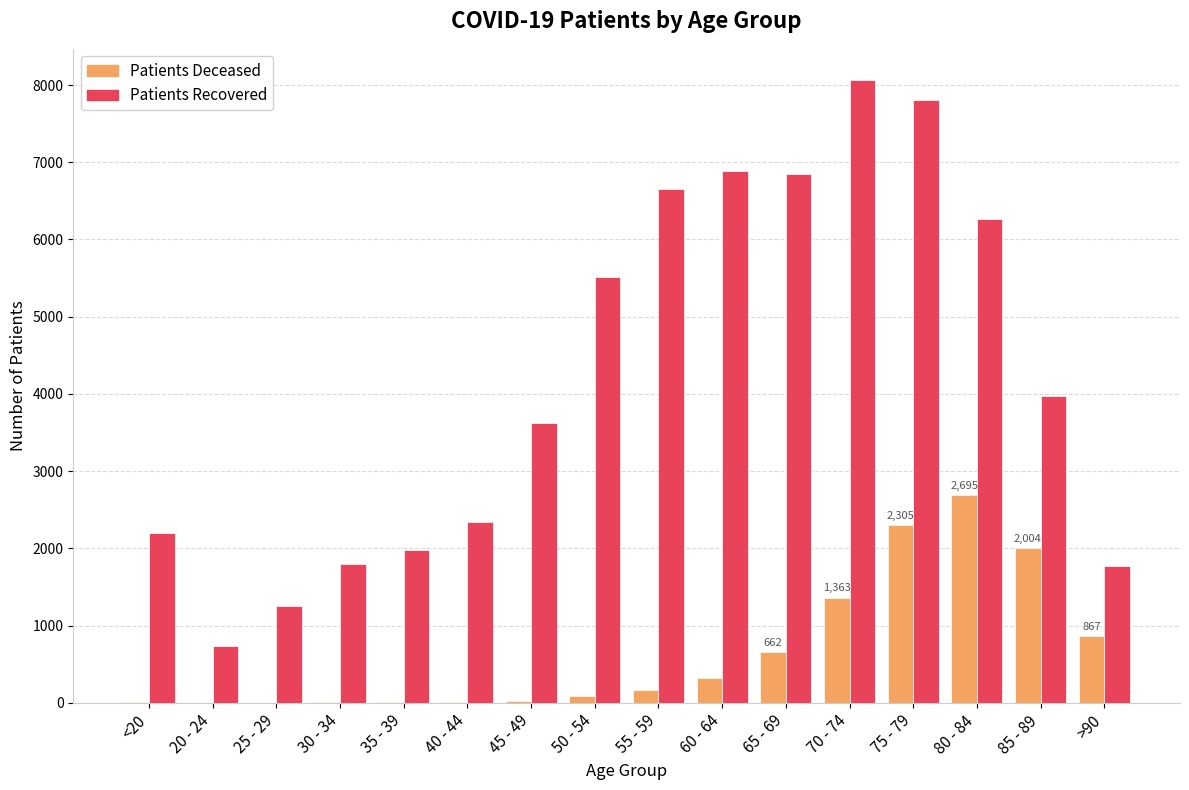

At which category is the sum across all series the highest?

75 - 79